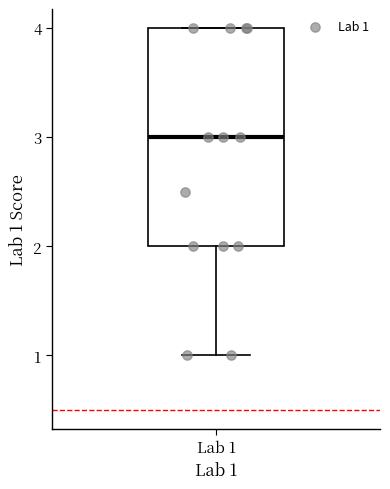

Transcribe this box plot: give where the median line is, the range the box spans, and where the two whiskers end, as read against the y-axis. The values are not printed on the chart, so give them approximately, as read against the axis.

median 3, box 2 to 4, whiskers 1 to 4